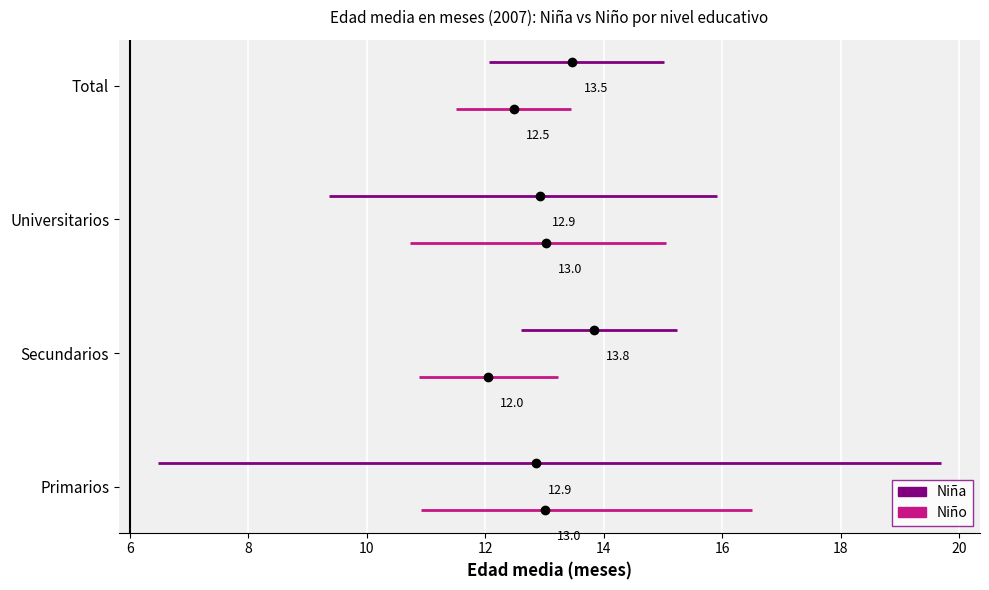

What is the minimum value shown in the chart?

6.5